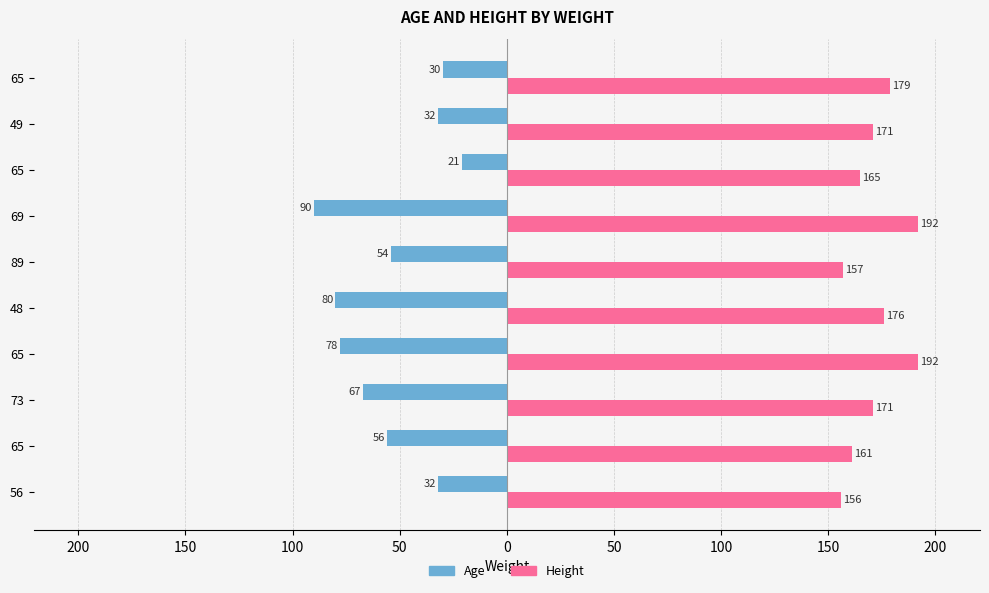

What are all the series names shown in the legend?

Age, Height